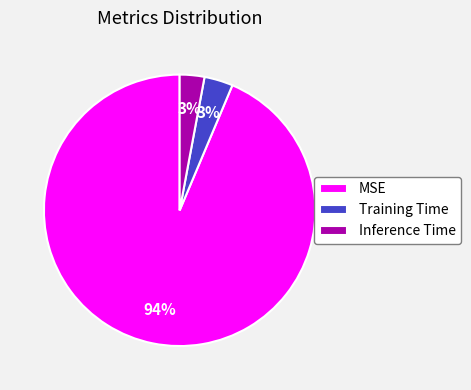

Is it true that Training Time is 13% of the pie?

False